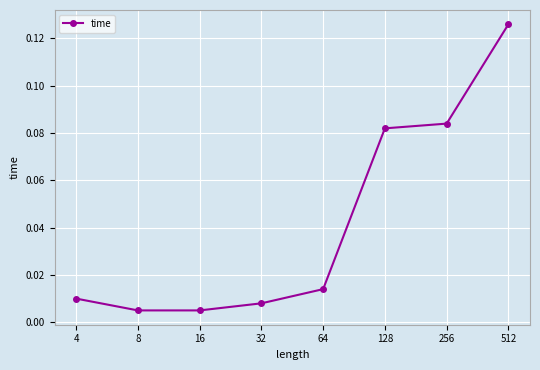

The chart shows a value of 0.0 at 256. True or false?

False